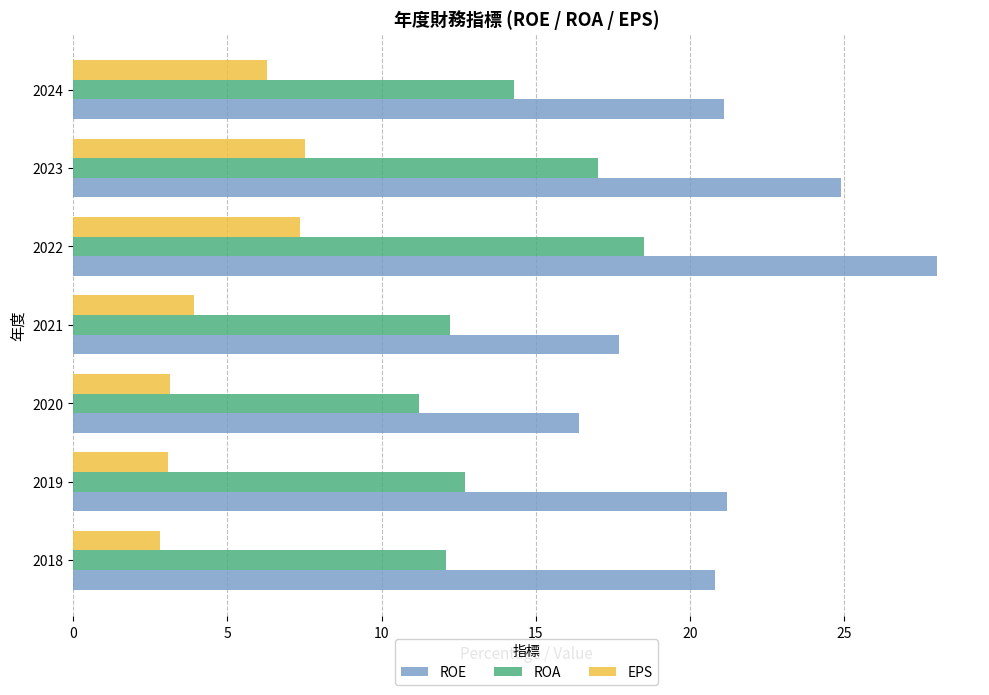

Rank the series by their maximum value, from highest to lowest.

ROE, ROA, EPS